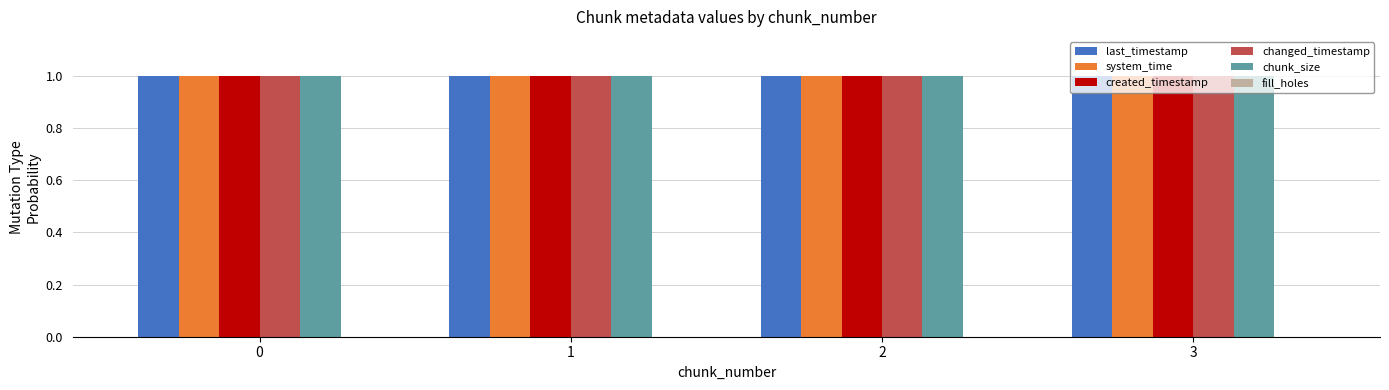

What is the spread (max minus min) of values at 3?

0.0